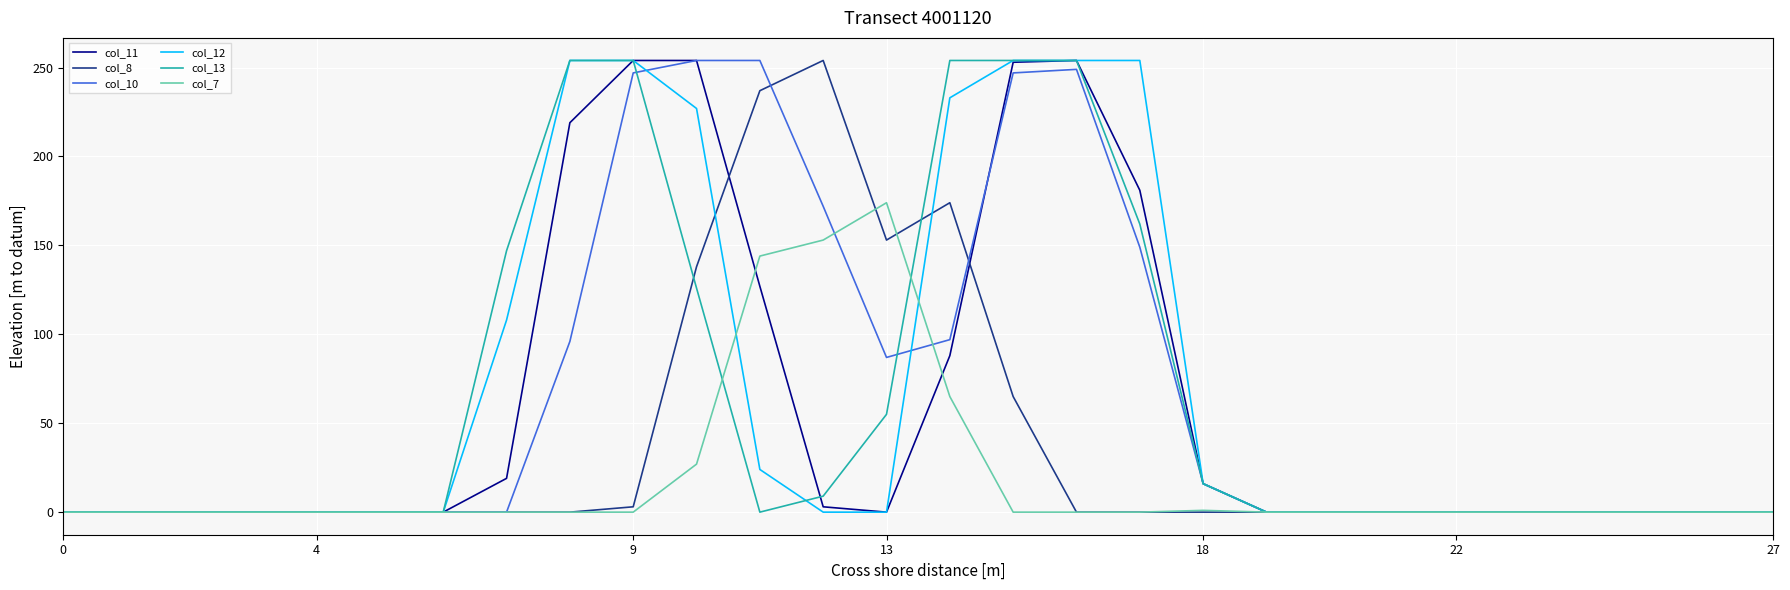

What is the maximum value for col_7?

174